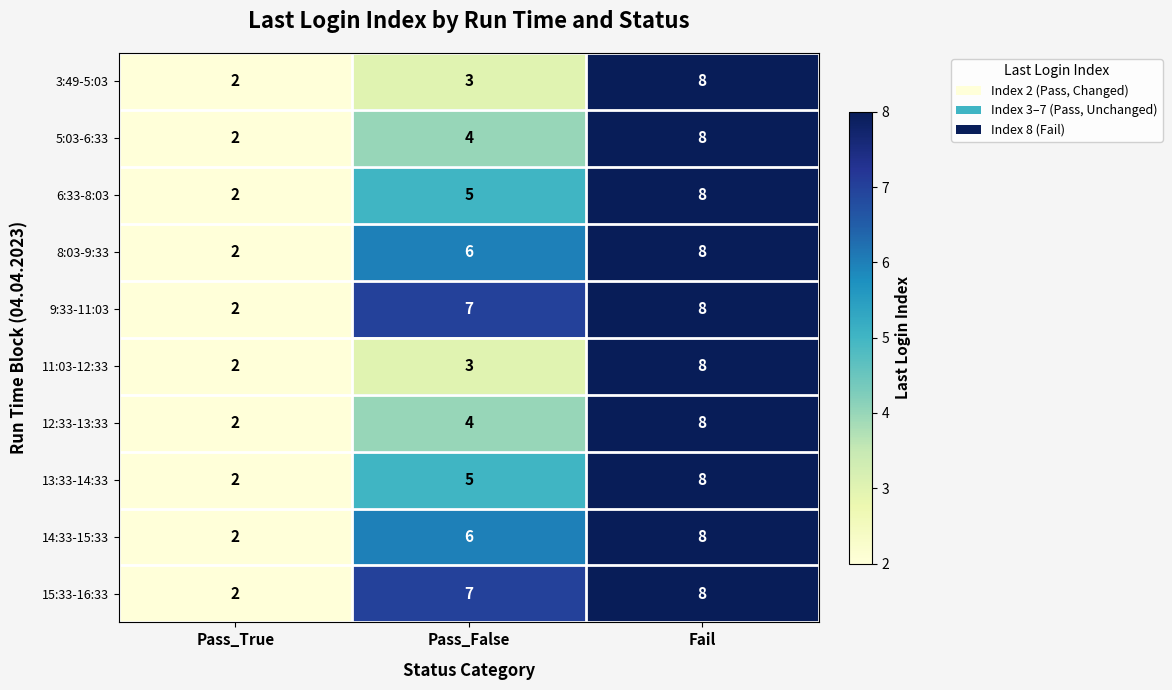

What is the difference between the 8:03-9:33 values at Pass_True and Fail?

6